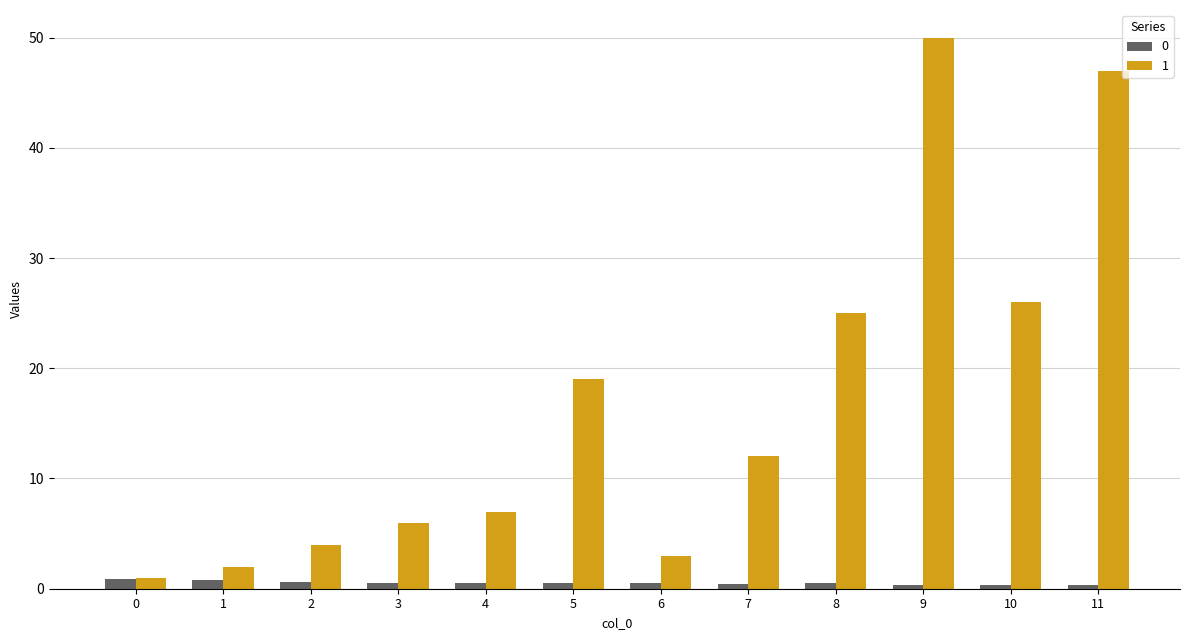

Is it true that 1 equals 4.0 at 2?

True